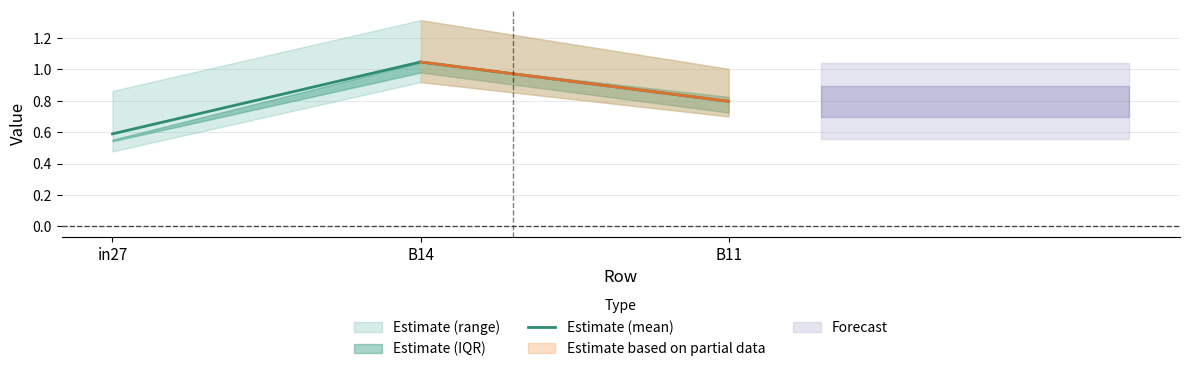

Does the chart have visible grid lines?

Yes